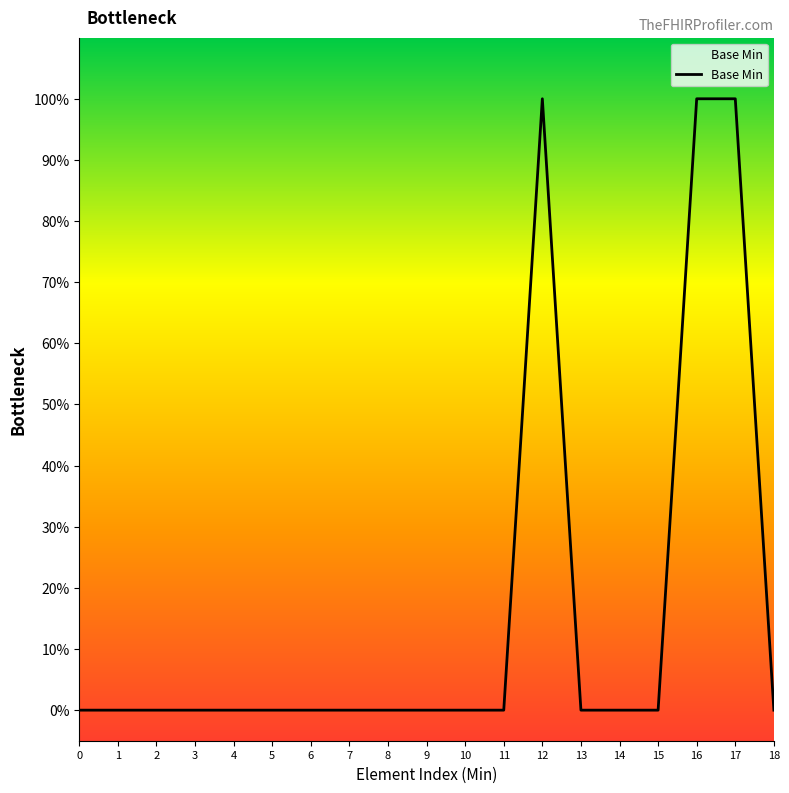

The value at 5 is 0. True or false?

True